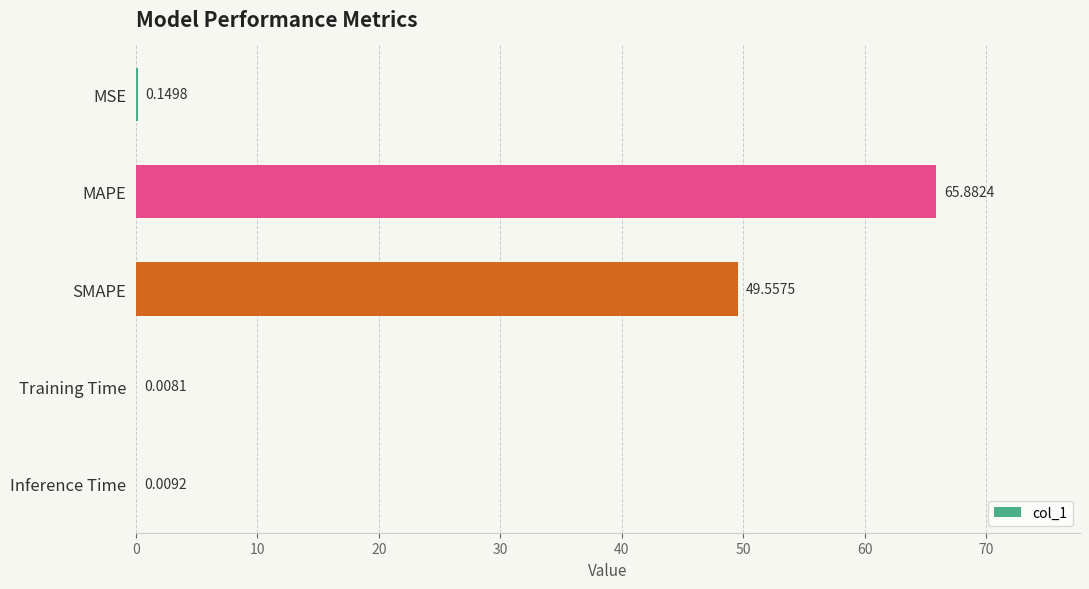

What is the greatest value displayed?

65.9